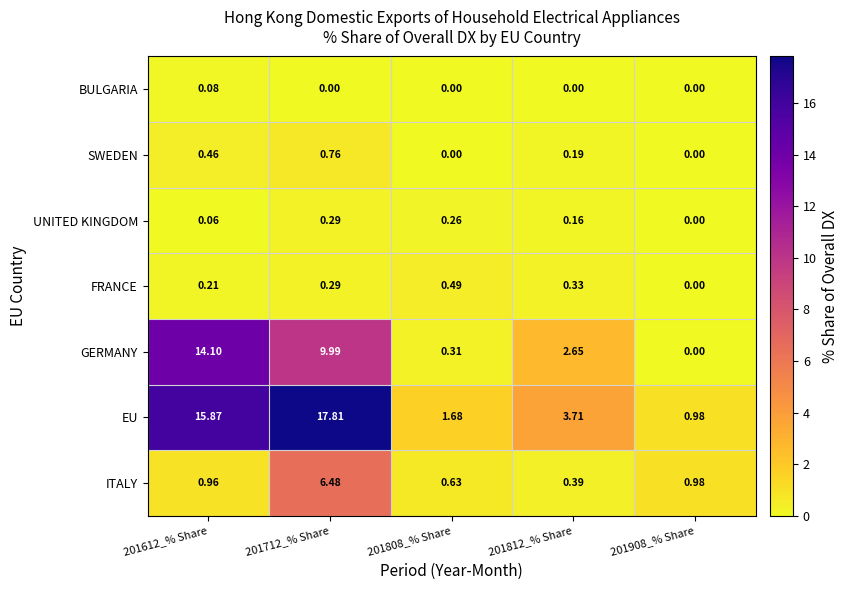

Between 201712_% Share and 201808_% Share, which series saw the biggest shift?

EU